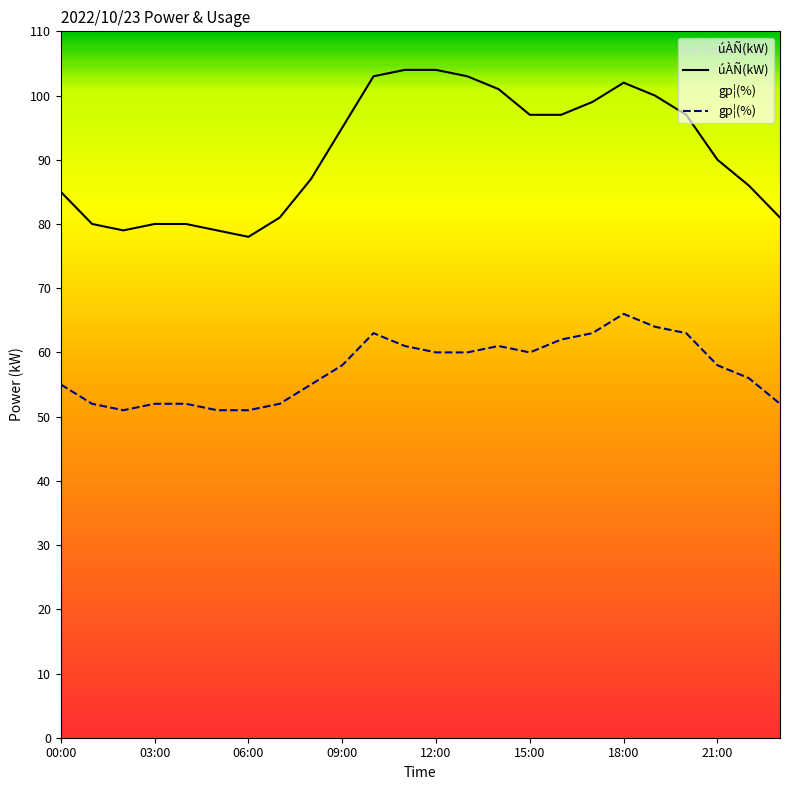

What are all the series names shown in the legend?

úÀÑ(kW), gp¦(%)